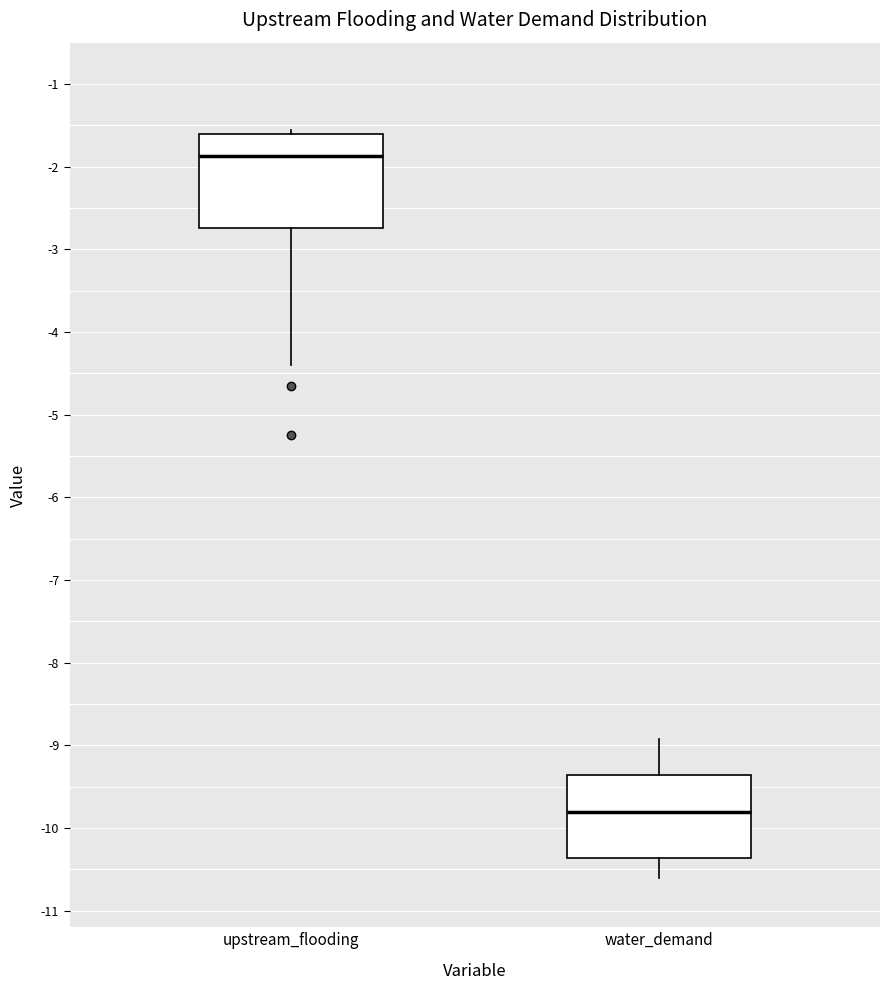

Reading left to right, transcribe this box plot: for each box, give where its median line is, the range the box spans, and where its two whiskers end, as read against the y-axis. The values are not printed on the chart, so give them approximately, as read against the axis.

upstream_flooding: median -1.9, box -2.7 to -1.6, whiskers -4.4 to -1.6 (just above the box's upper edge)
water_demand: median -9.8, box -10.4 to -9.4, whiskers -10.6 to -8.9